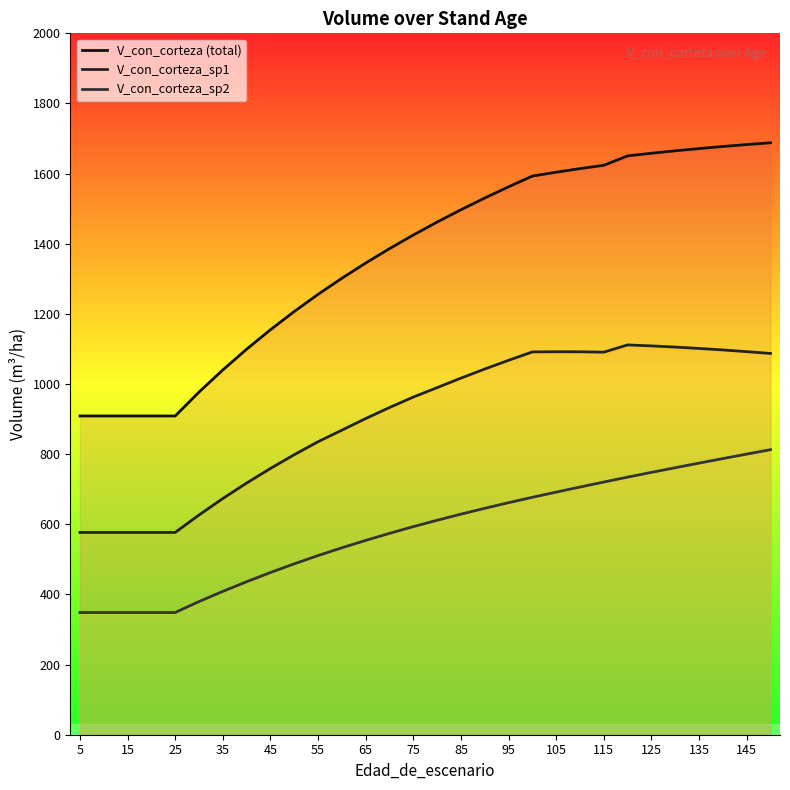

How many lines are shown in the chart?

3